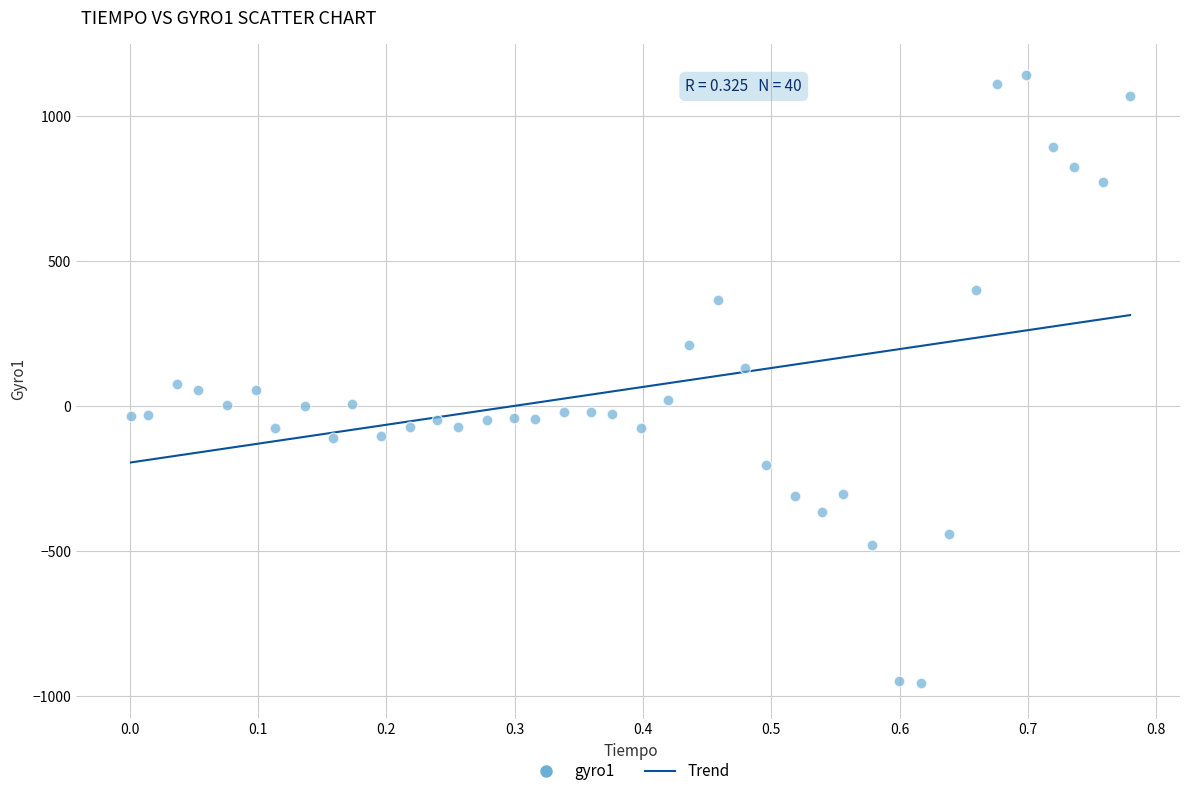

What is the range of Y values (max minus min)?

2097